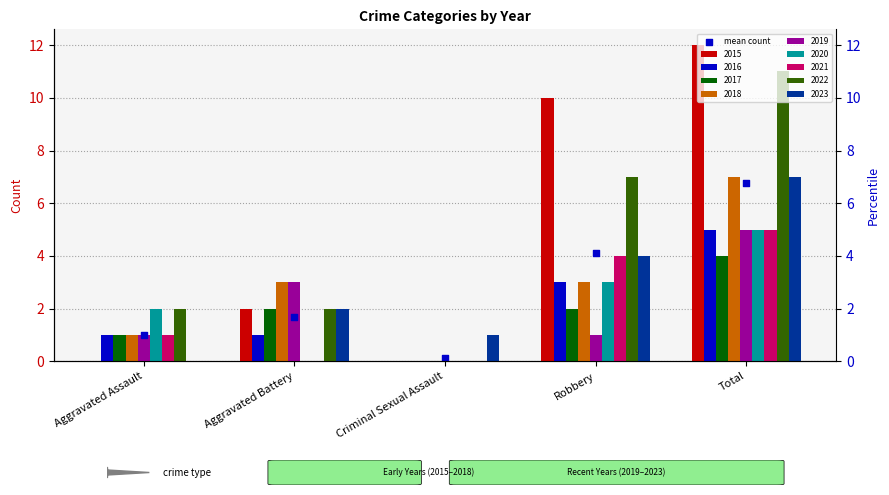

What is the ratio of the value at Total to the value at Aggravated Assault?

6.8